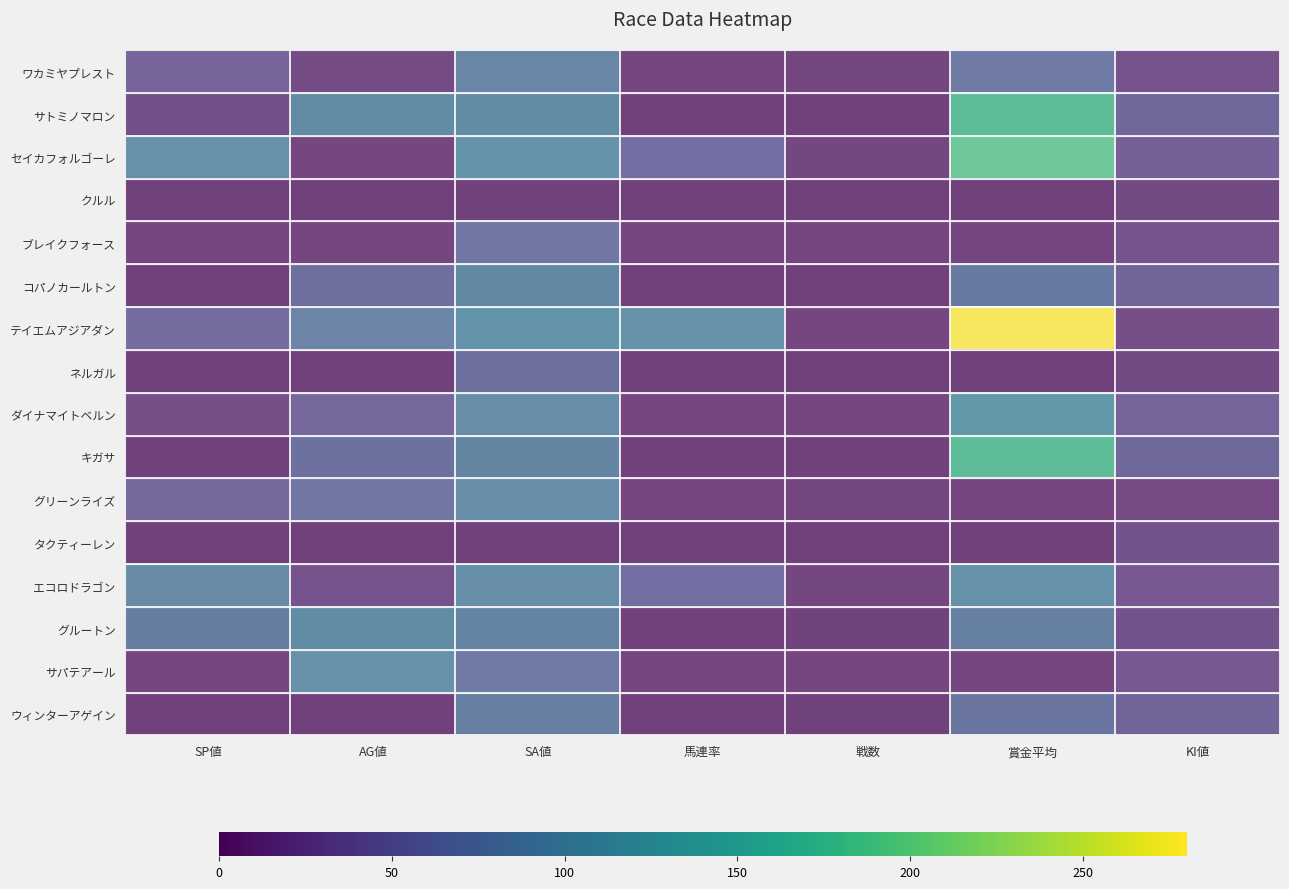

What is the difference between the highest and lowest values at SA値?

104